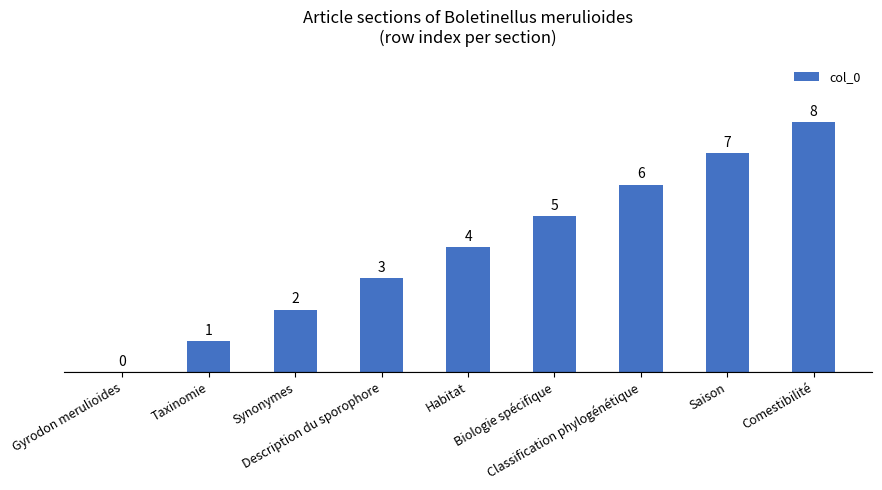

What is the maximum value shown in the chart?

8